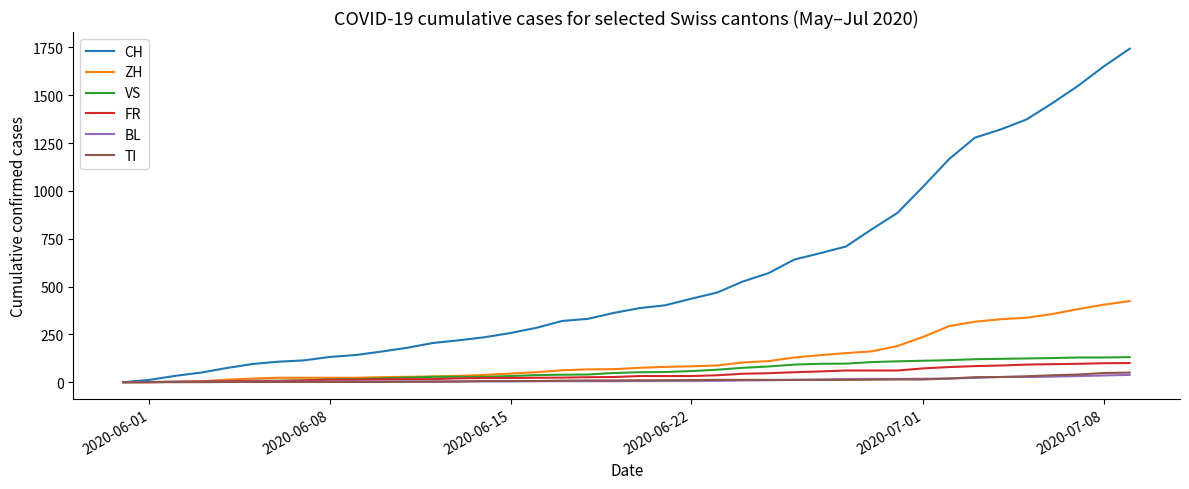

Which series has the largest range (max minus min)?

CH